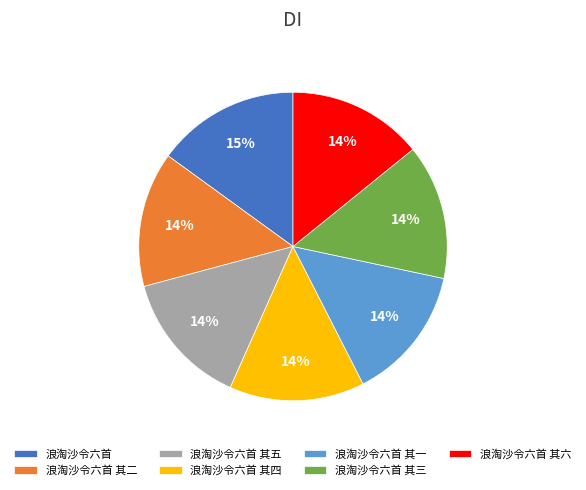

Do 浪淘沙令六首 and 浪淘沙令六首 其六 together represent more than half of the pie?

No